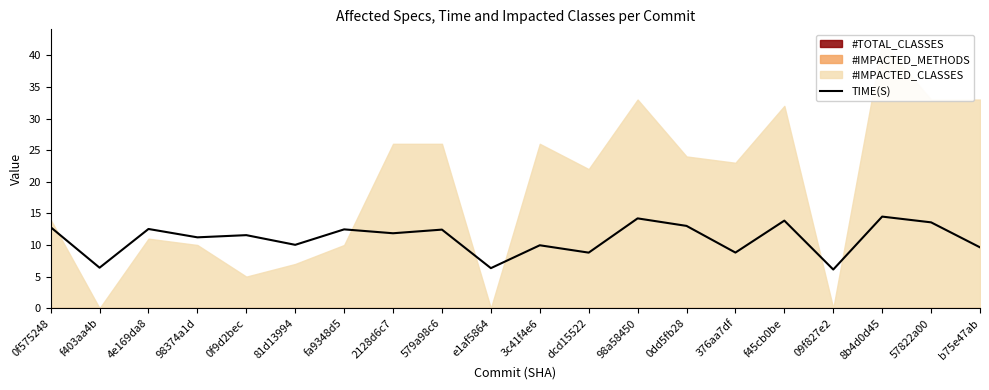

Where is the data nearest to the value 10?

81d13994